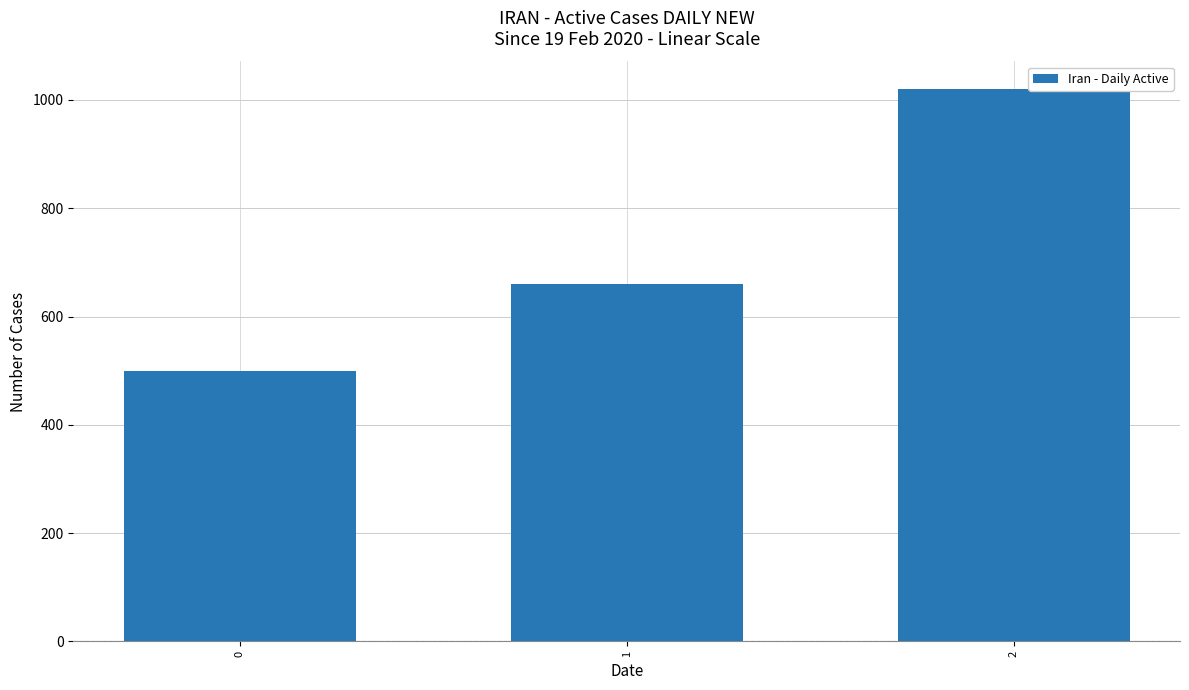

List the labels in order of value, largest first.

2, 1, 0